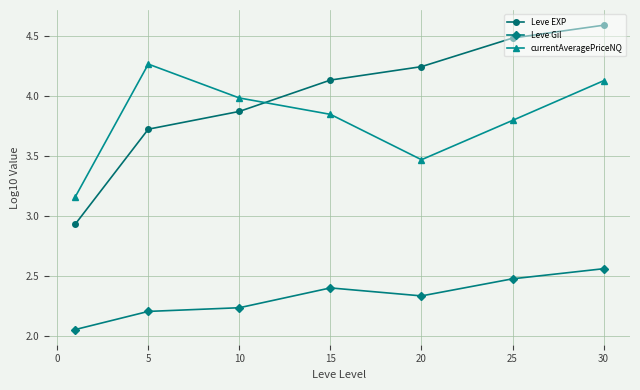

What is the average value of the Leve EXP series?

4.0